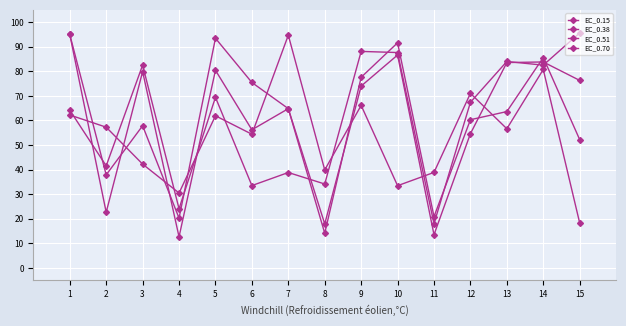

How many lines are shown in the chart?

4